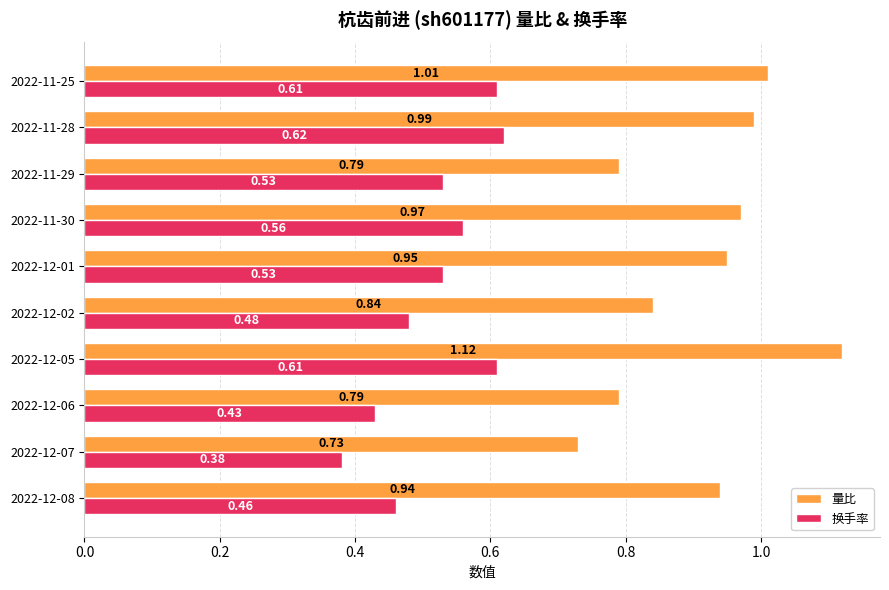

Rank the series at 2022-12-05 from highest to lowest value.

量比, 换手率